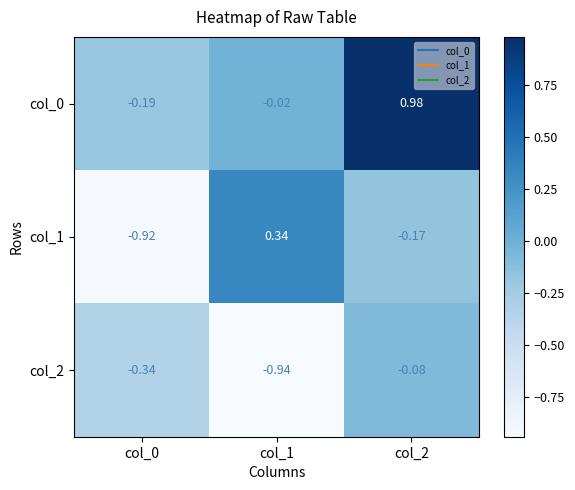

Is the value of col_0 at col_2 greater than the value of col_1 at col_0?

Yes